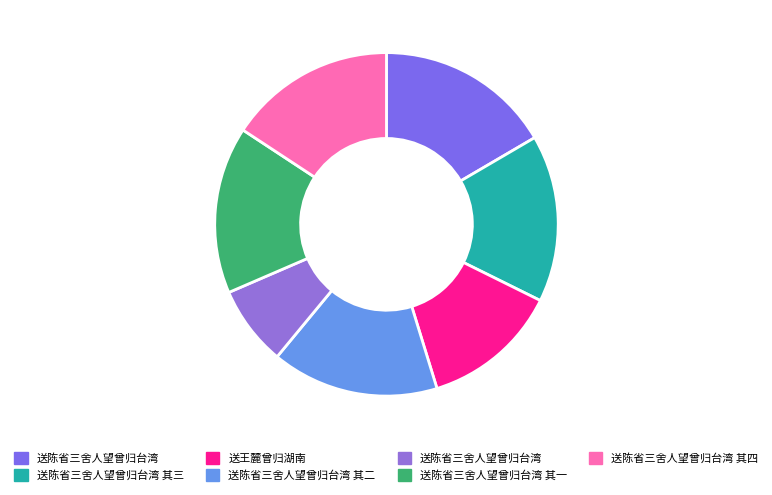

Does any single category account for the majority?

No